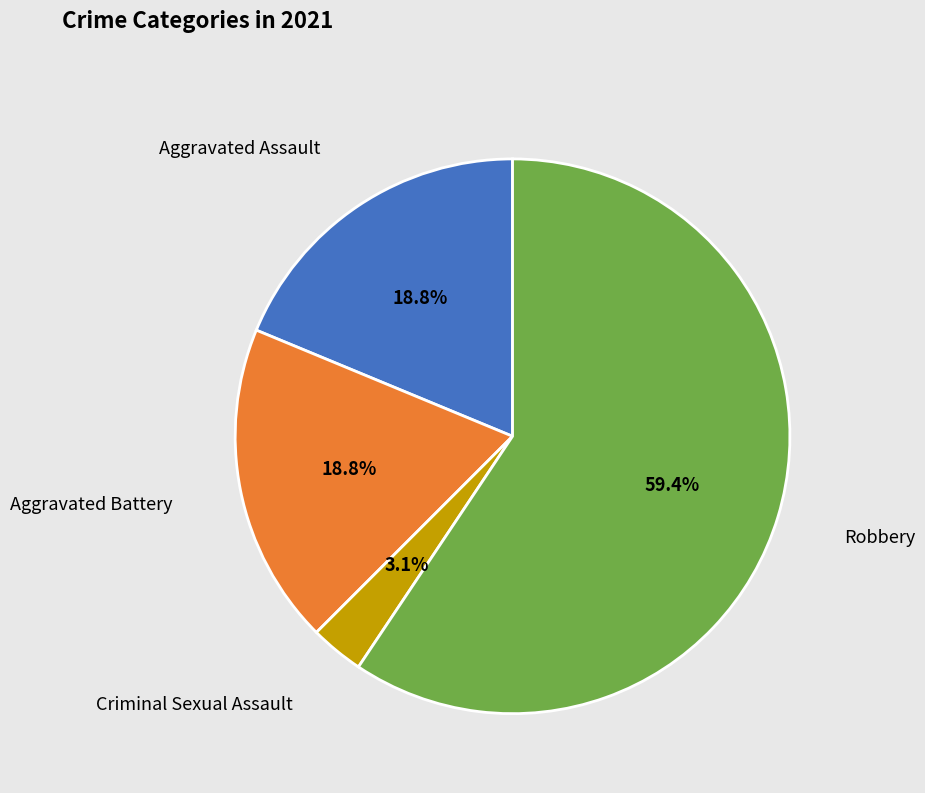

True or false: Criminal Sexual Assault accounts for 3% of the total.

True